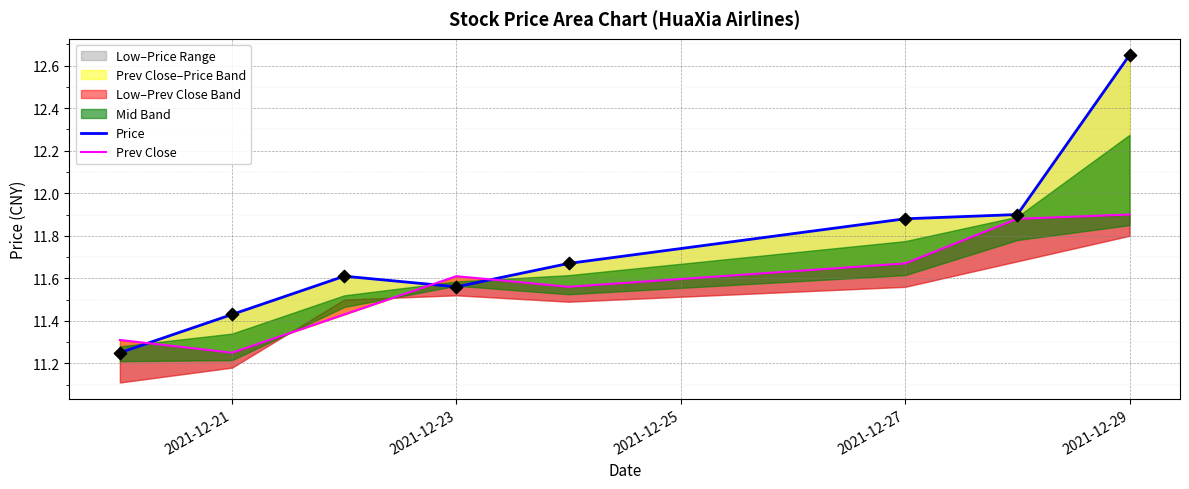

At how many categories does at least one series exceed 12?

1